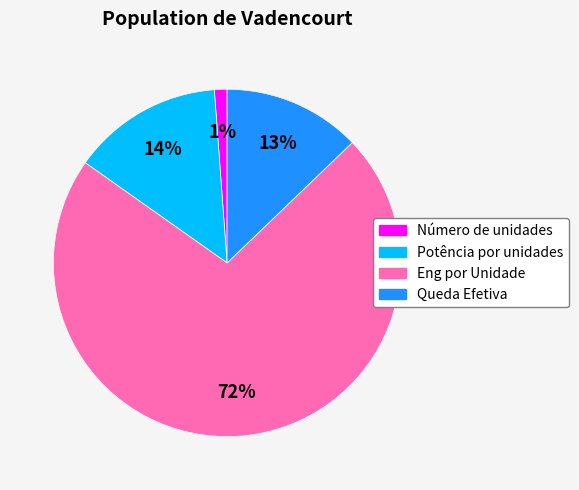

Rank the categories by value from highest to lowest.

Eng por Unidade, Potência por unidades, Queda Efetiva, Número de unidades